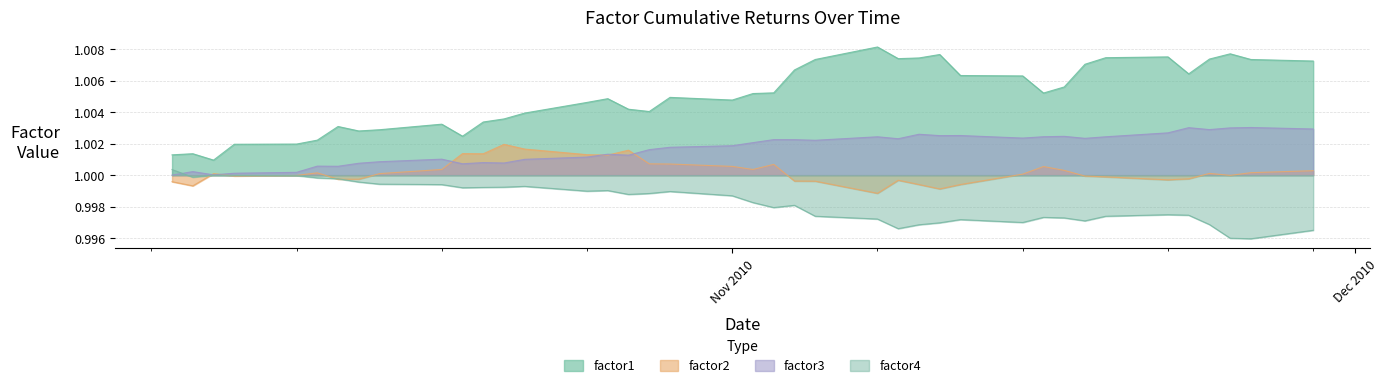

In factor1, how many points are higher than both neighbors (excluding endpoints)?

9